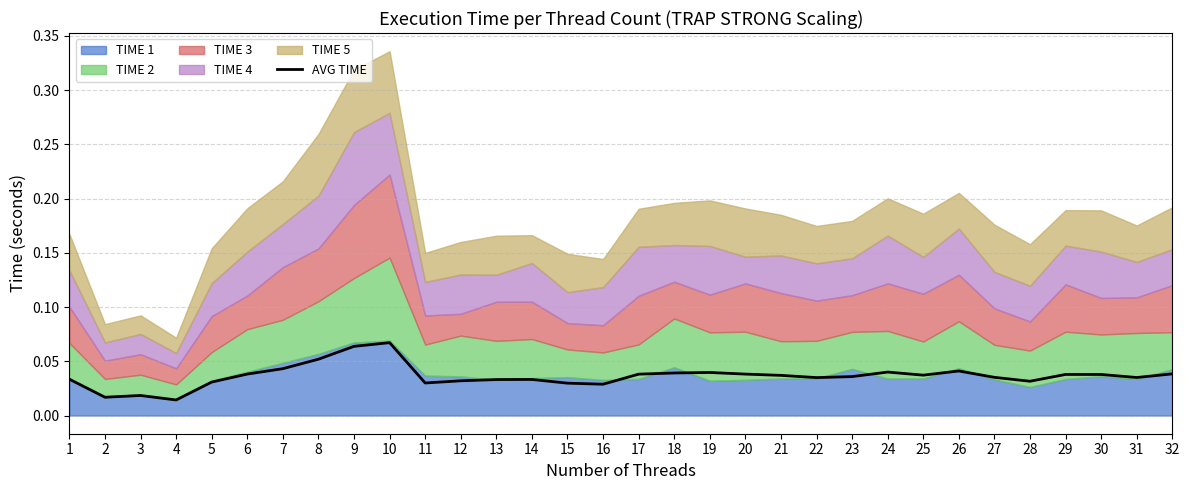

Reading left to right, extract all data points from this chart.

1=0.0	2=0.0	3=0.0	4=0.0	5=0.0	6=0.0	7=0.0	8=0.1	9=0.1	10=0.1	11=0.0	12=0.0	13=0.0	14=0.0	15=0.0	16=0.0	17=0.0	18=0.0	19=0.0	20=0.0	21=0.0	22=0.0	23=0.0	24=0.0	25=0.0	26=0.0	27=0.0	28=0.0	29=0.0	30=0.0	31=0.0	32=0.0